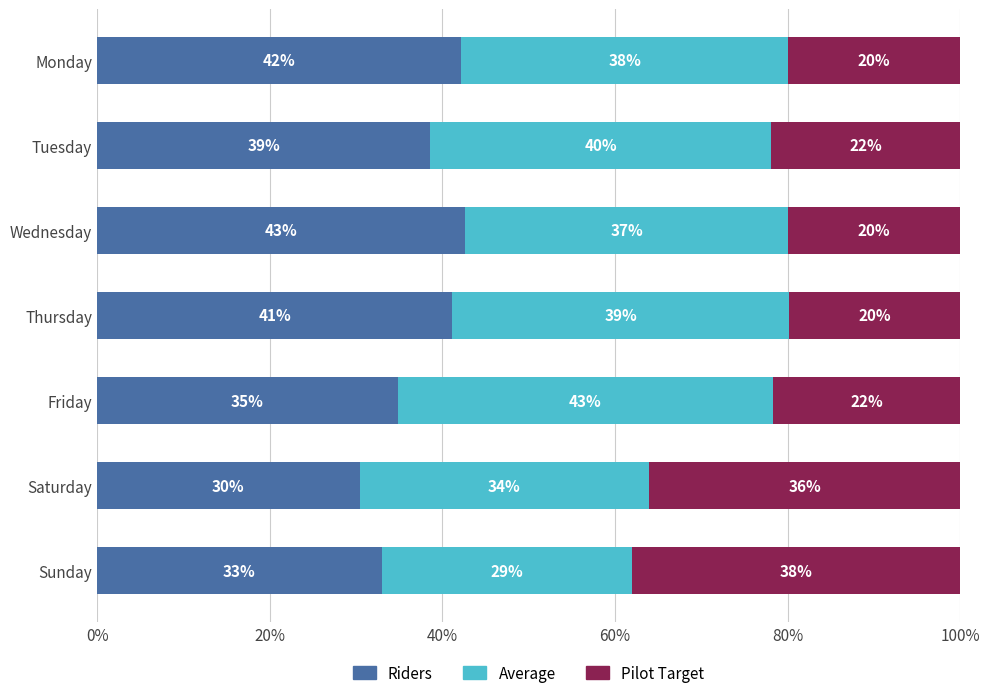

What is the difference between the maximum and minimum values in the Riders series?

12.2